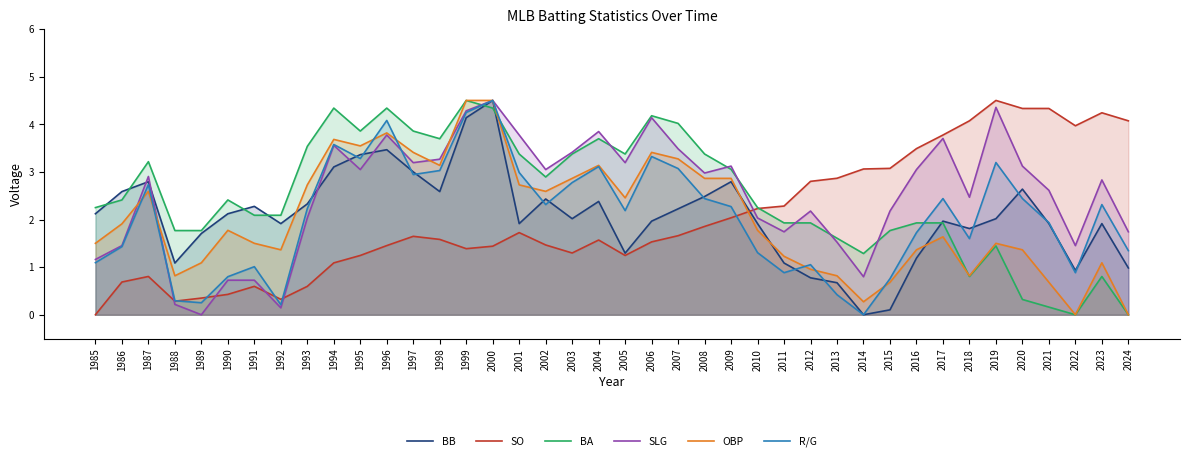

Between 1985 and 2007, which is larger?

2007